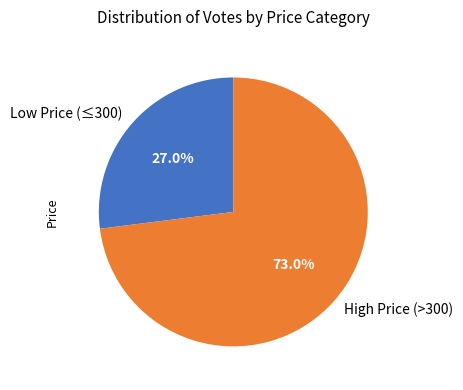

Is there any slice that represents more than half of the pie?

Yes